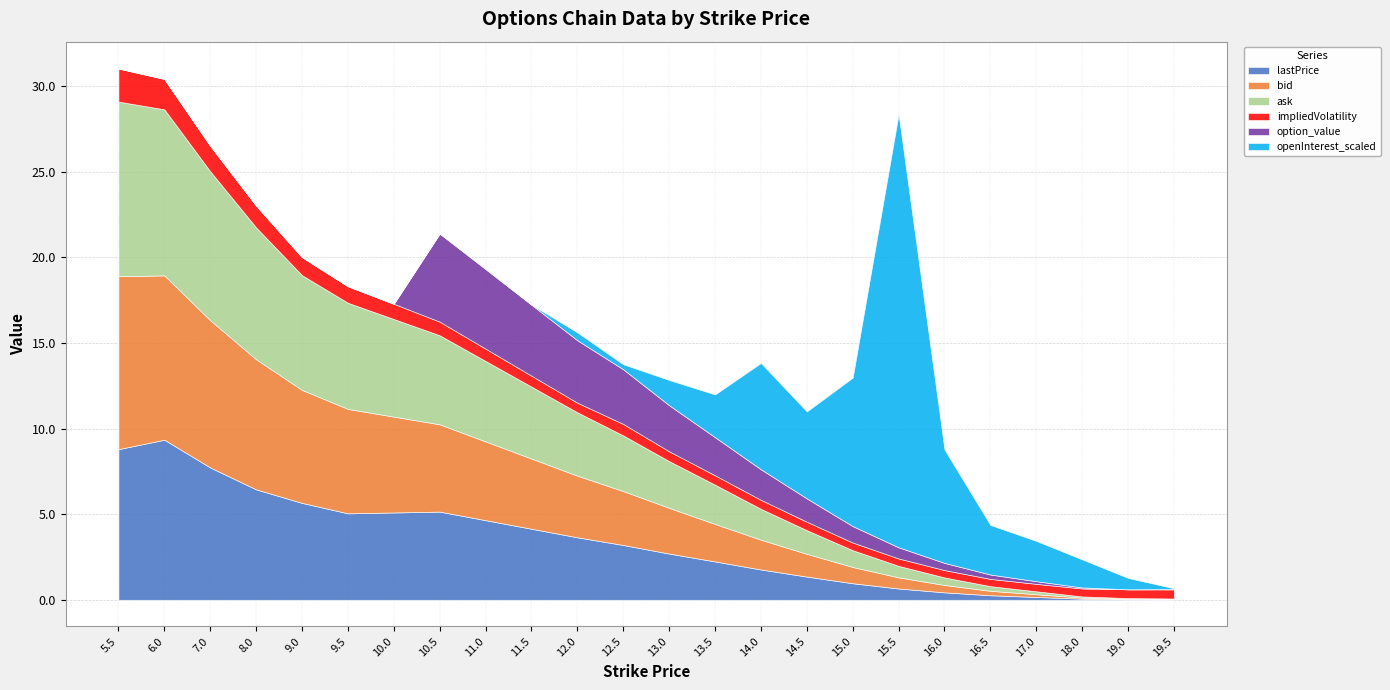

Is the value of lastPrice at 9.5 greater than the value of ask at 19.5?

Yes